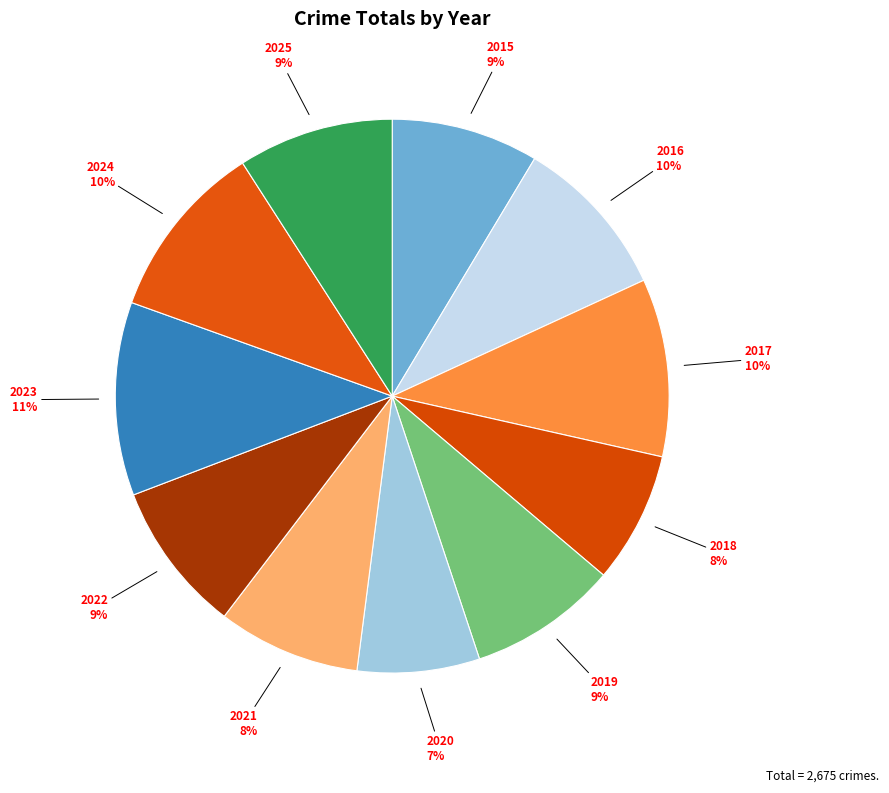

What percentage is the 2015 slice, to the nearest percent?

9%